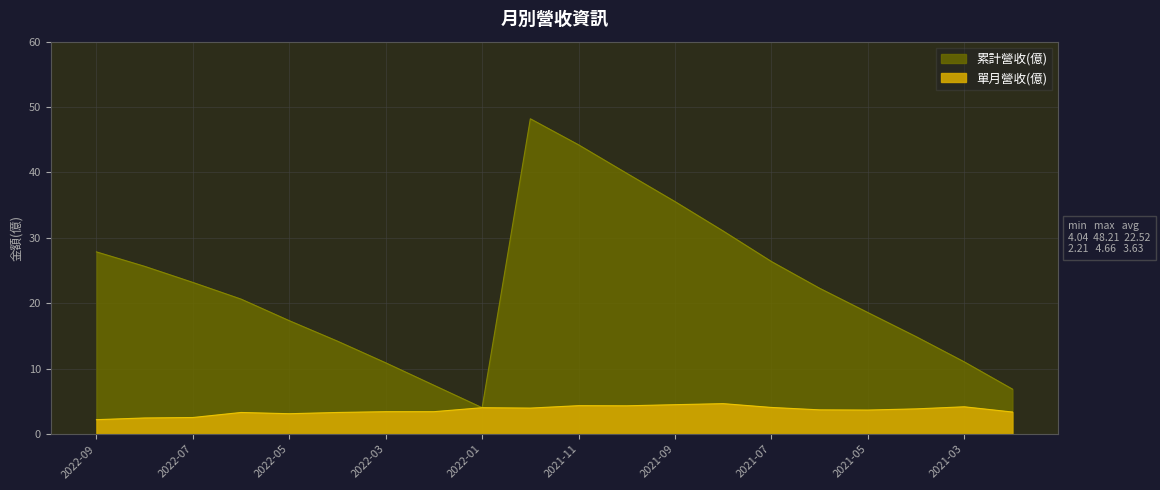

At 2021-12, list the series in order from smallest to largest.

單月營收(億), 累計營收(億)